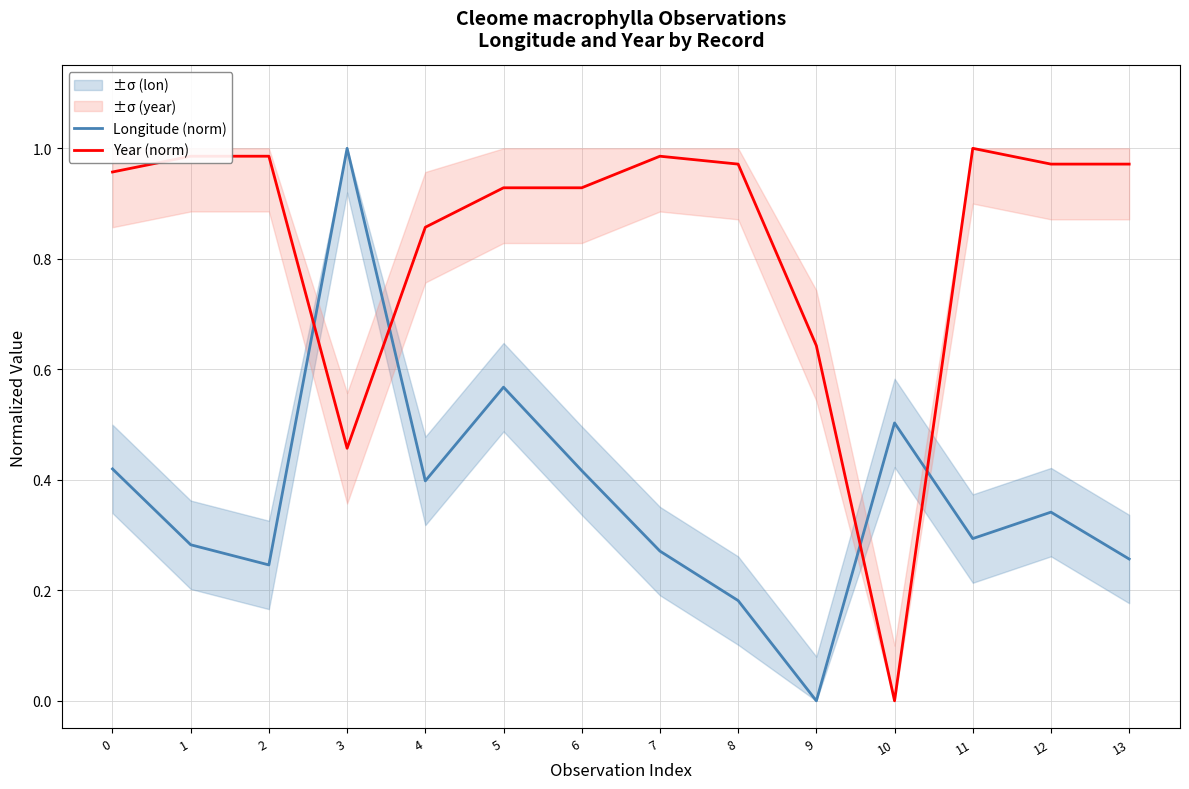

What is the total value across all series at 11?

1.3